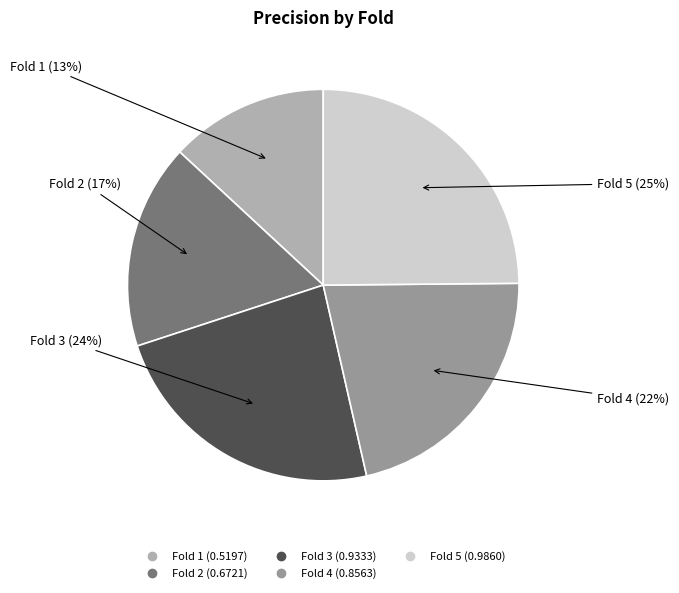

To the nearest percent, what percentage of the pie is Fold 4?

22%